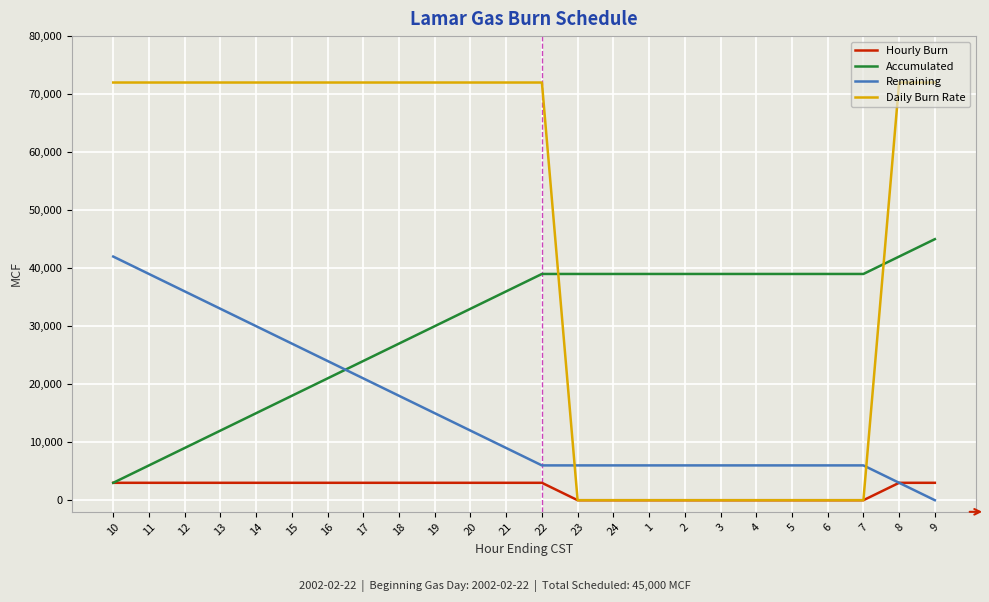

True or false: Accumulated and Remaining intersect in this chart.

True